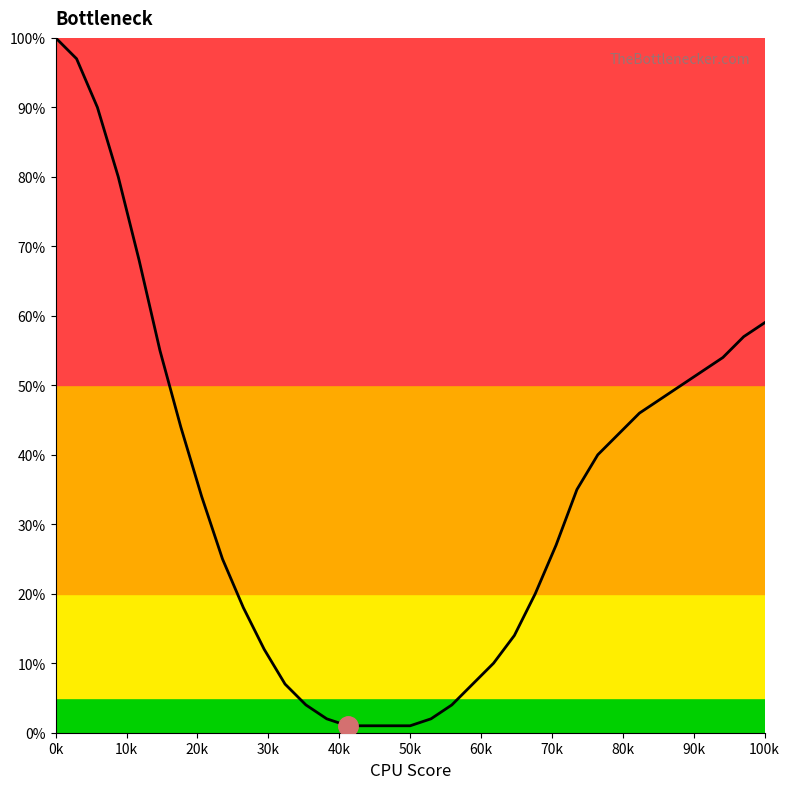

Reading left to right, transcribe all the data shown in this chart.

100	97	90	80	68	55	44	34	25	18	12	7	4	2	1	1	1	1	2	4	7	10	14	20	27	35	40	43	46	48	50	52	54	57	59